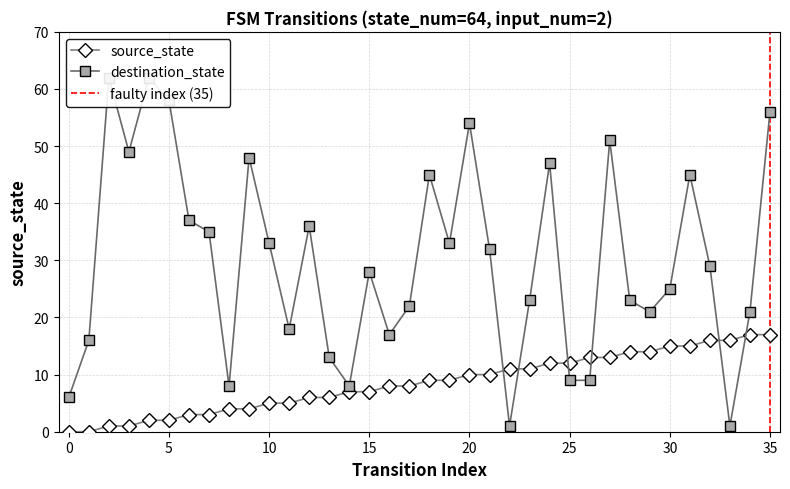

What is the average value of the destination_state series?

30